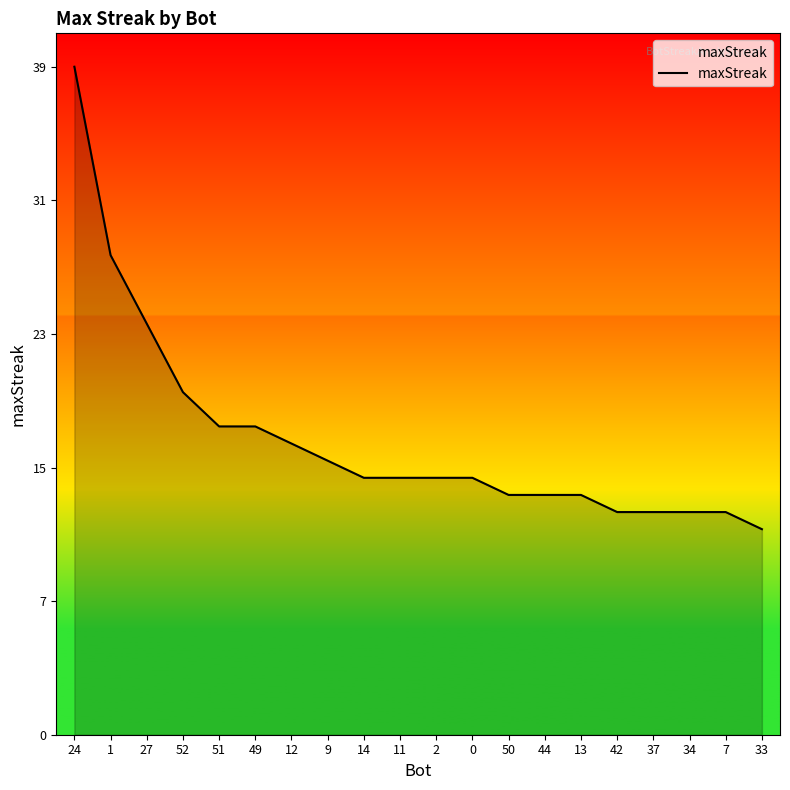

Is this an area chart (filled region under the line)?

Yes